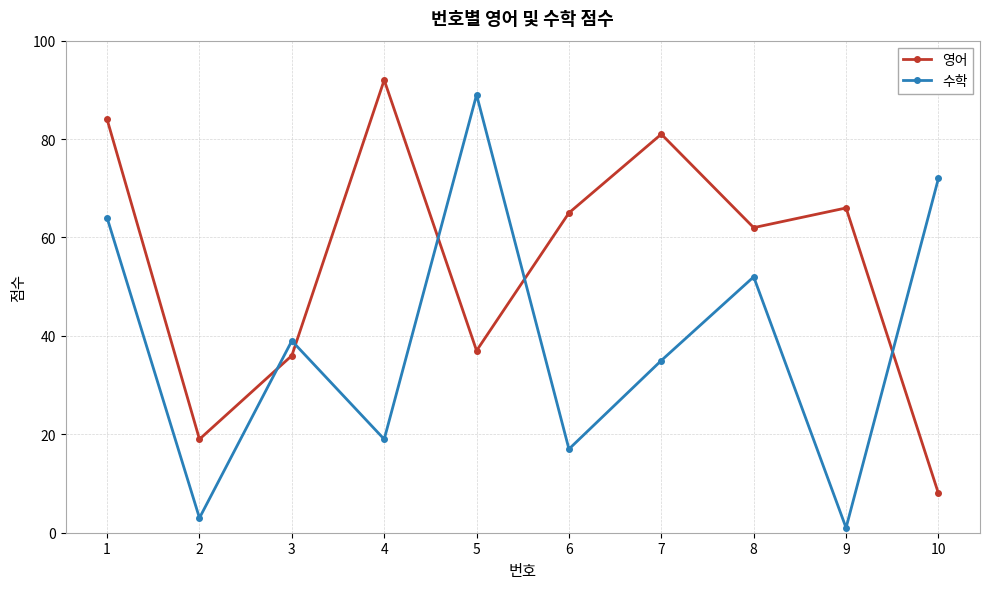

What is the total value across all series at 1?

148